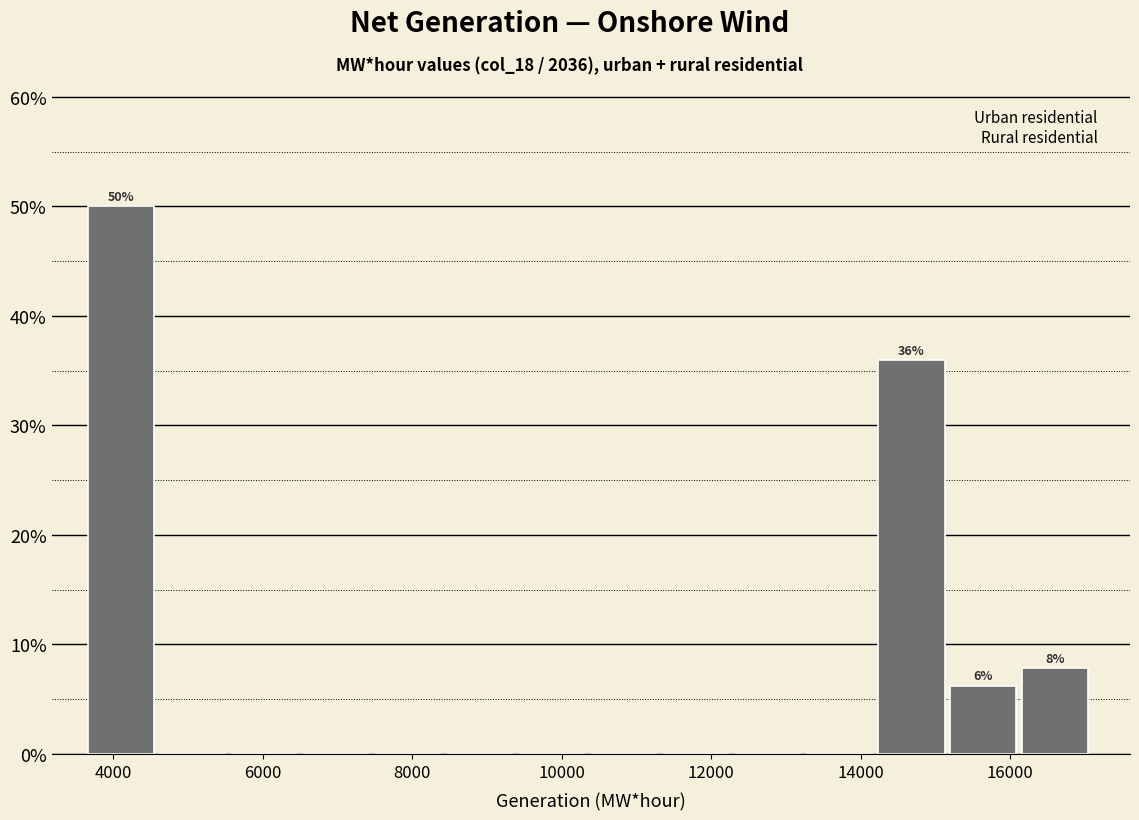

Which range on the x-axis has the tallest bar?

3600 to 4600